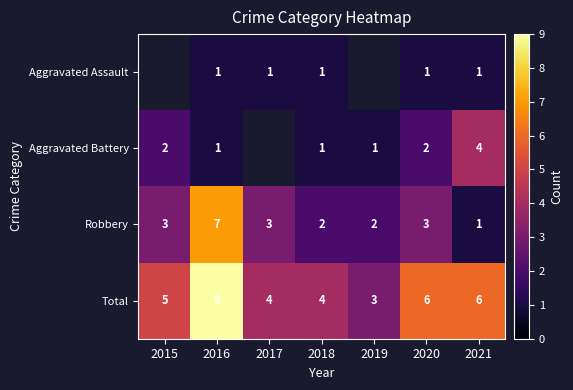

Which series changed the most between 2018 and 2021?

Aggravated Battery